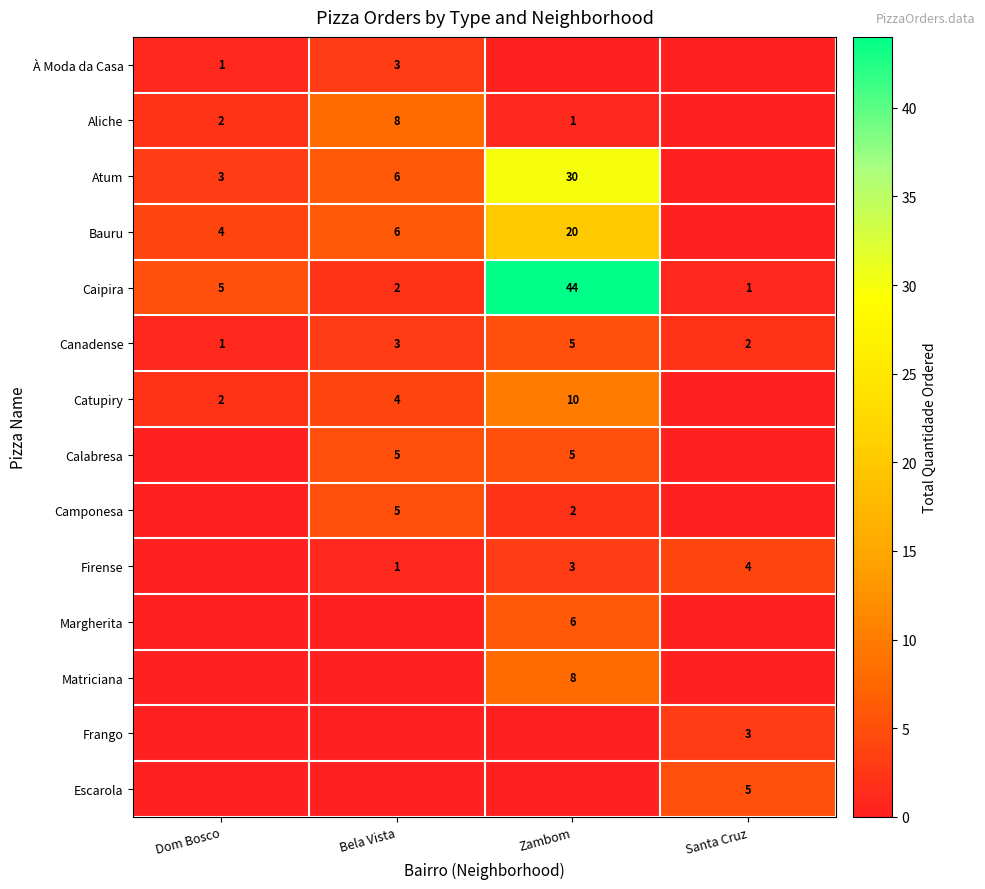

Is it true that Caipira equals 8 at Dom Bosco?

False